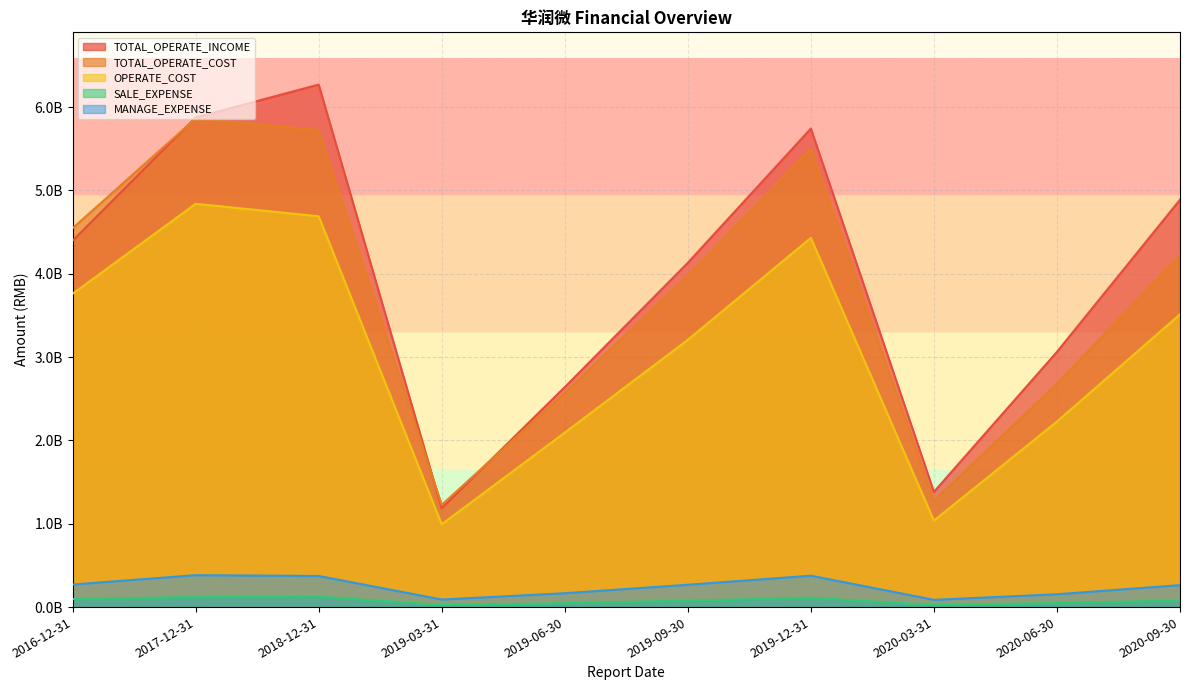

What is the spread (max minus min) of values at 2020-09-30?

4810126664.4